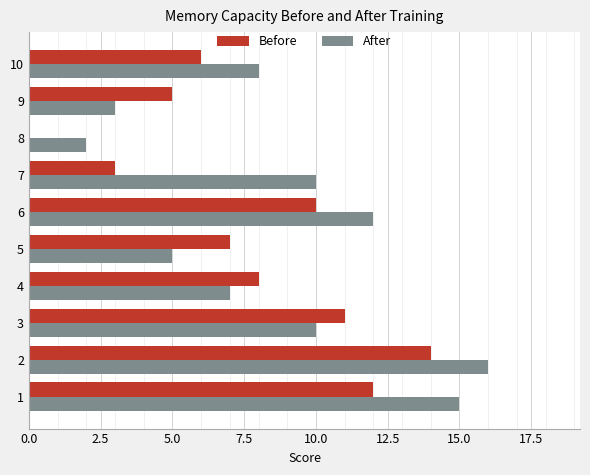

True or false: Before has a value of 8 at 4.

True